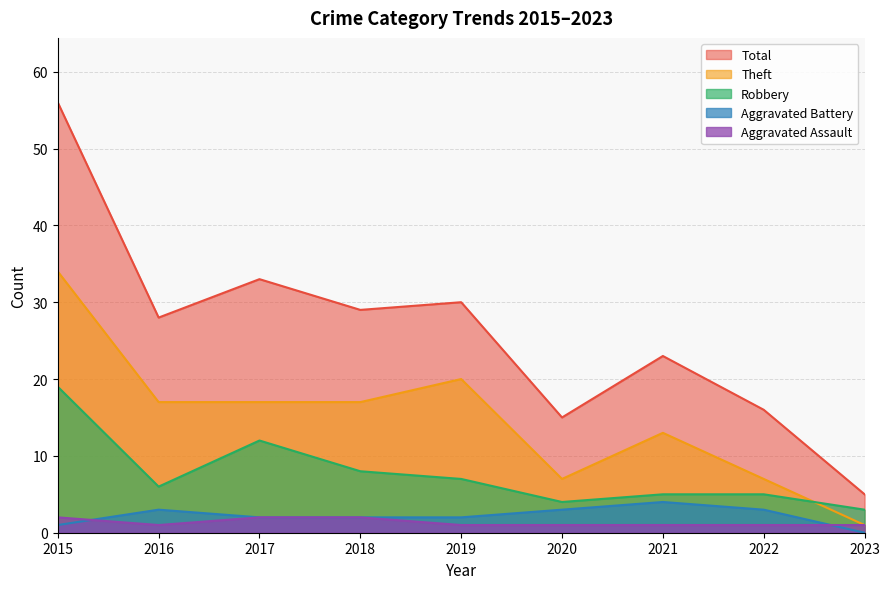

Which series has the largest range (max minus min)?

Total